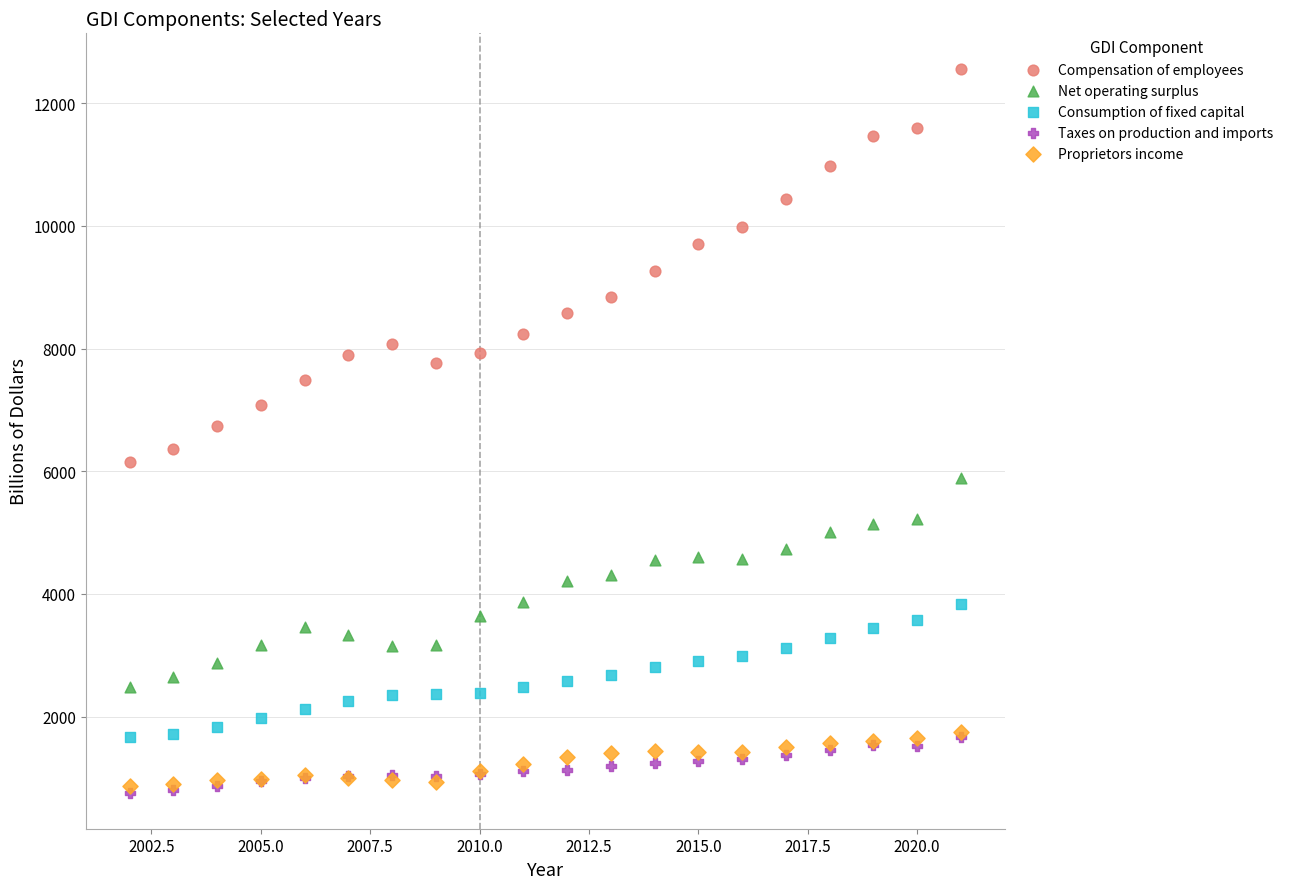

What are all the series names shown in the legend?

Compensation of employees, Net operating surplus, Consumption of fixed capital, Taxes on production and imports, Proprietors income